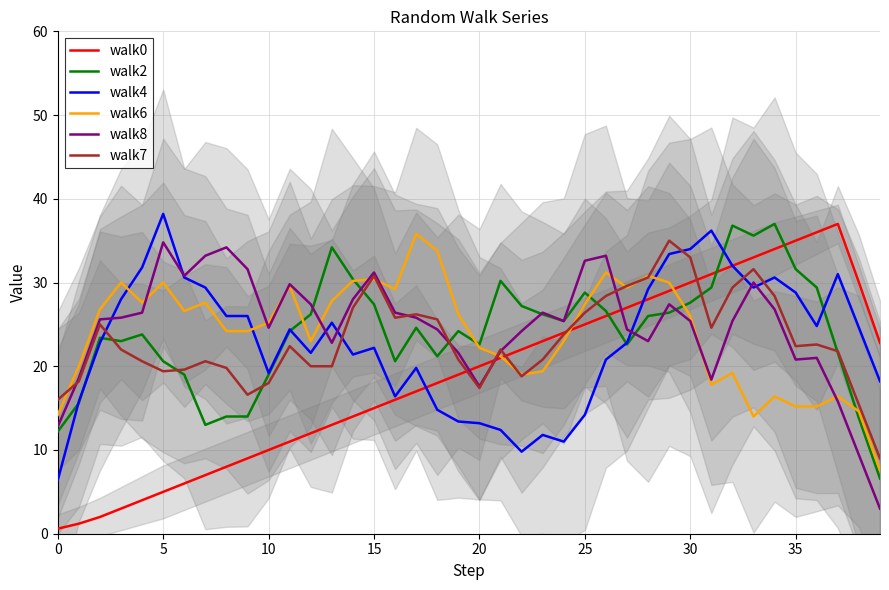

The walk2 series shows 28.8 at 25. True or false?

True